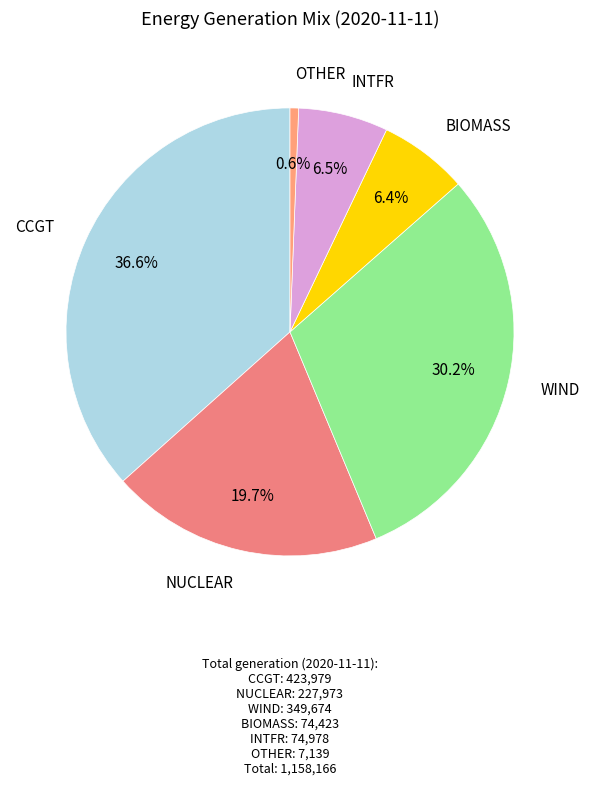

How many segments does this pie chart have?

6